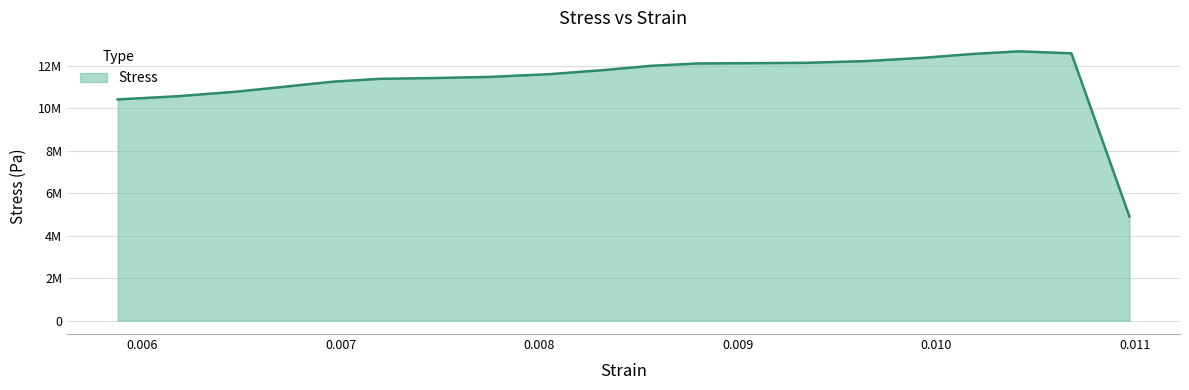

Does the chart have visible grid lines?

Yes